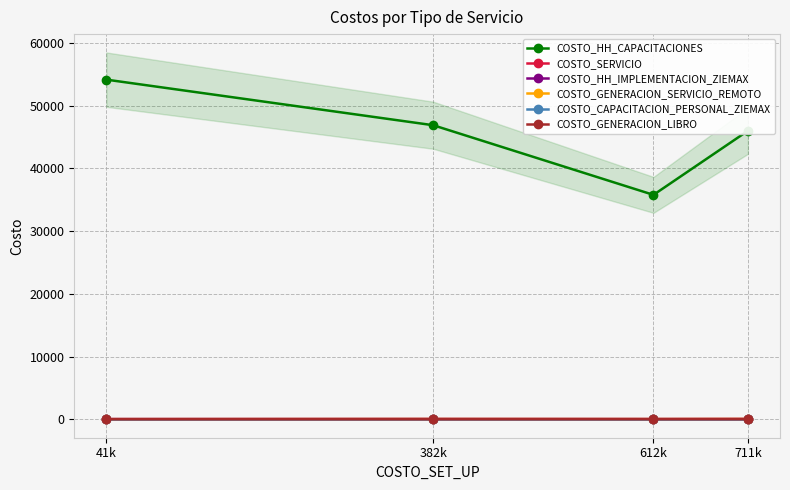

Which label corresponds to the smallest value in the chart?

41k